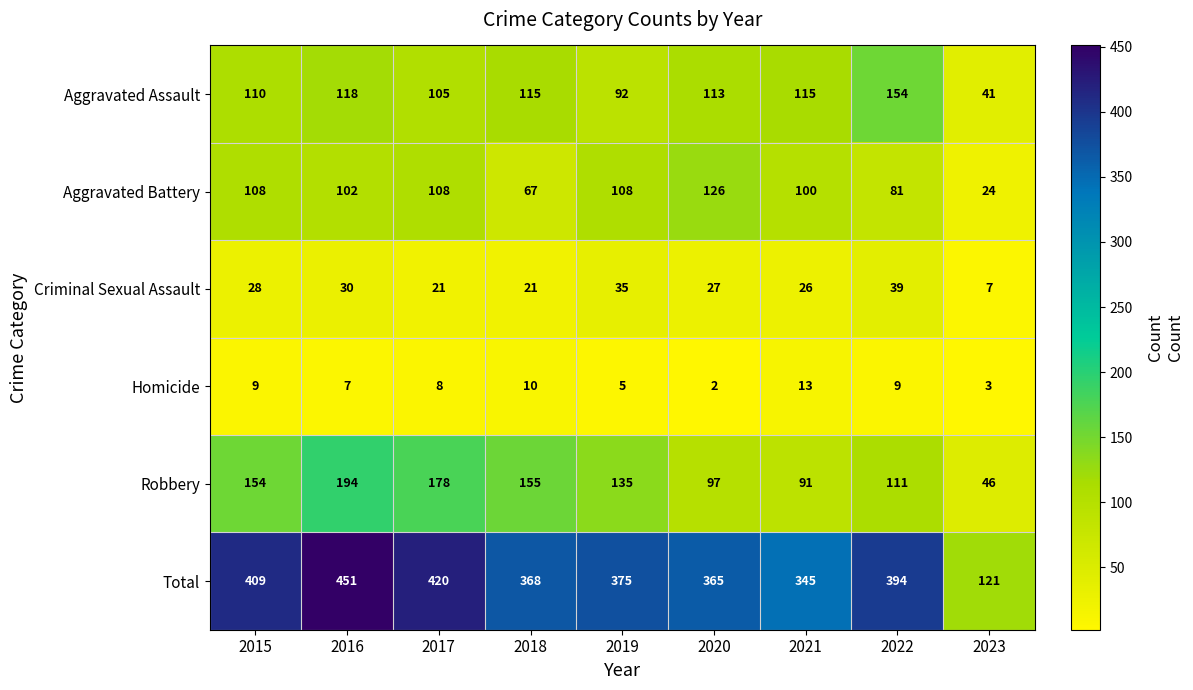

The value of Aggravated Battery at 2019 is 108. True or false?

True